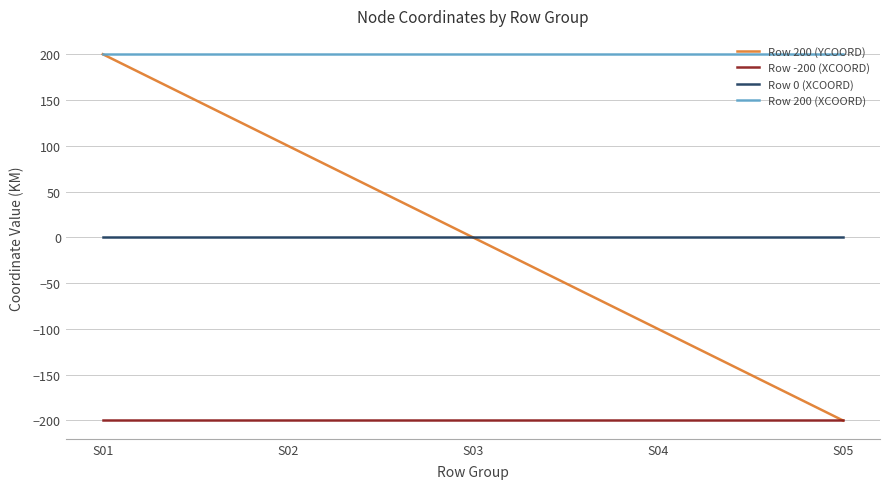

What is the maximum value shown in the chart?

200